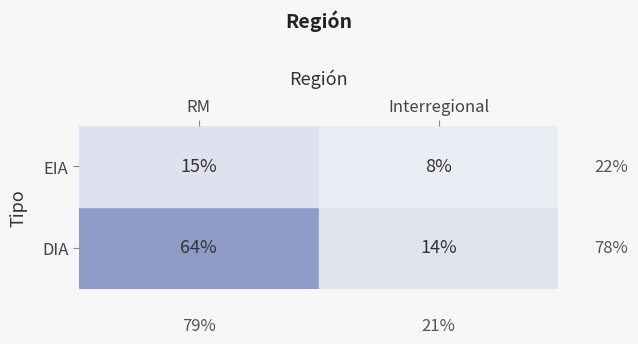

At how many categories does at least one series exceed 38?

1